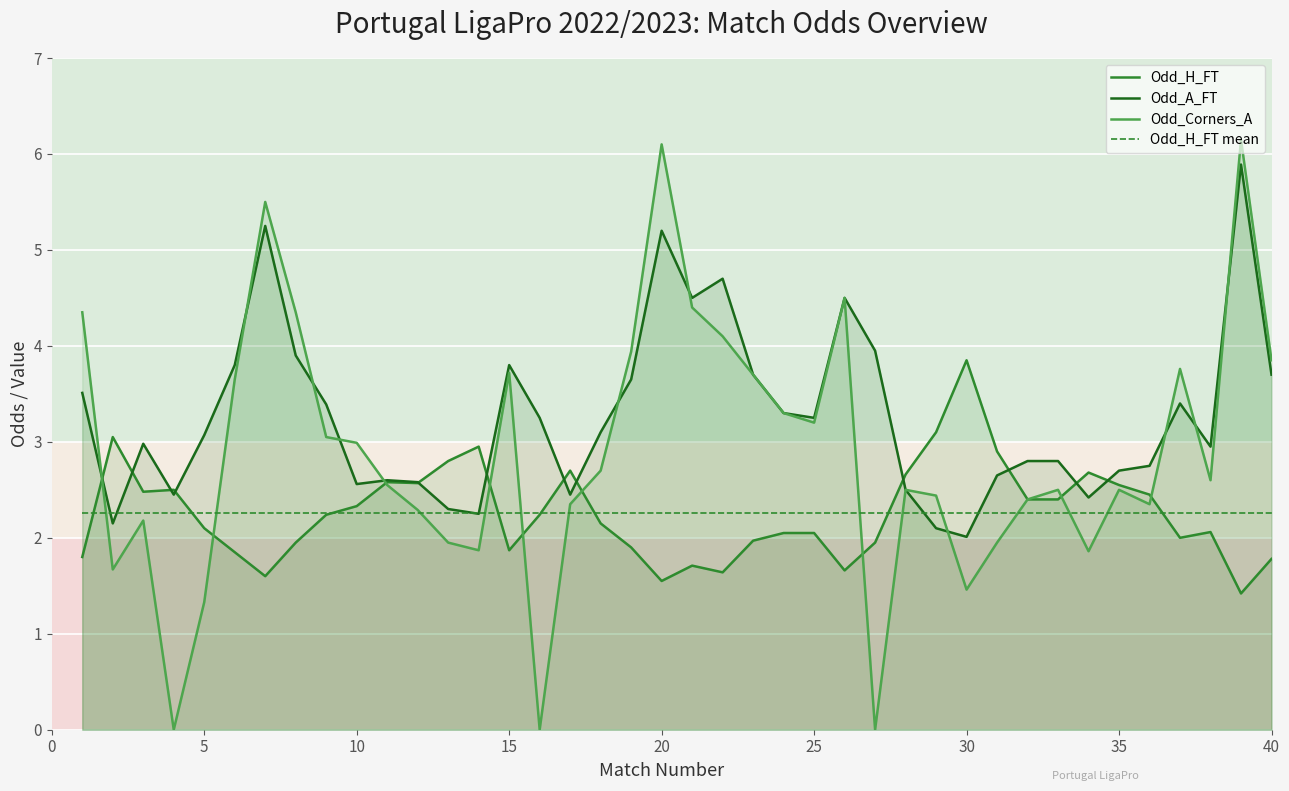

How many values in the Odd_H_FT series are below 2?

14